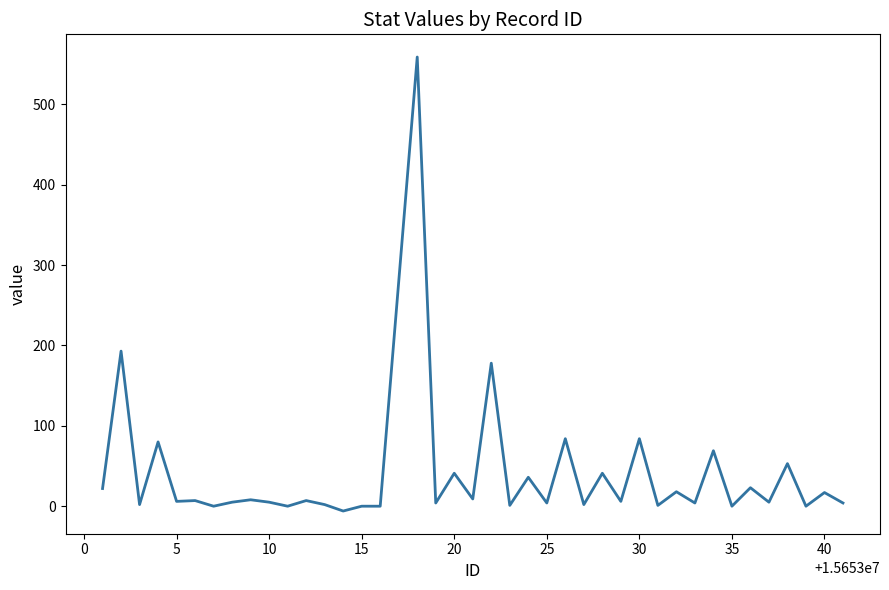

What is the difference between the maximum and minimum values?

565